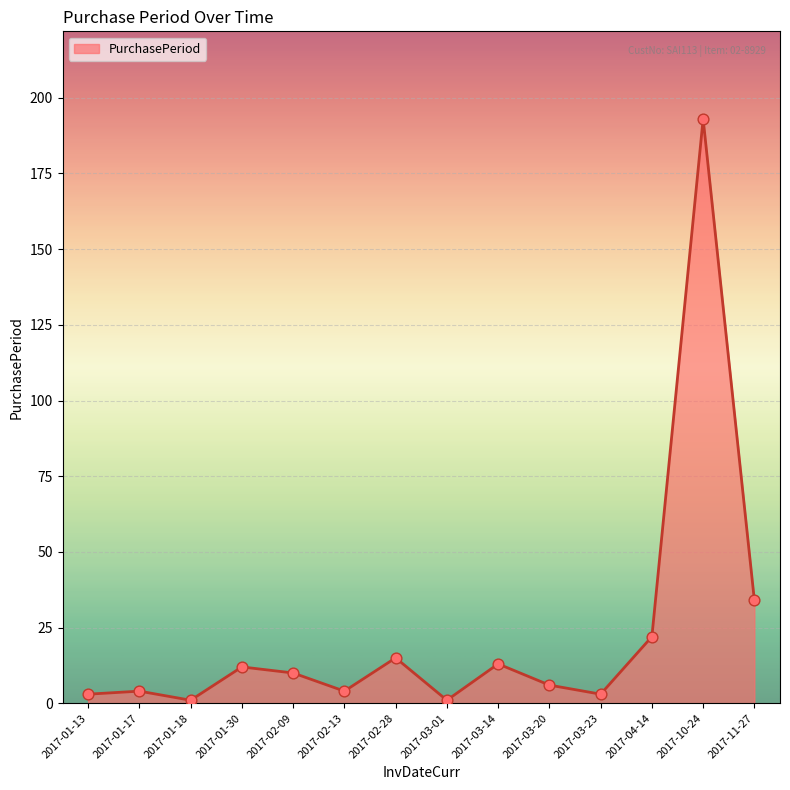

Approximately how many times larger is the value at 2017-01-30 compared to 2017-02-09?

1.2